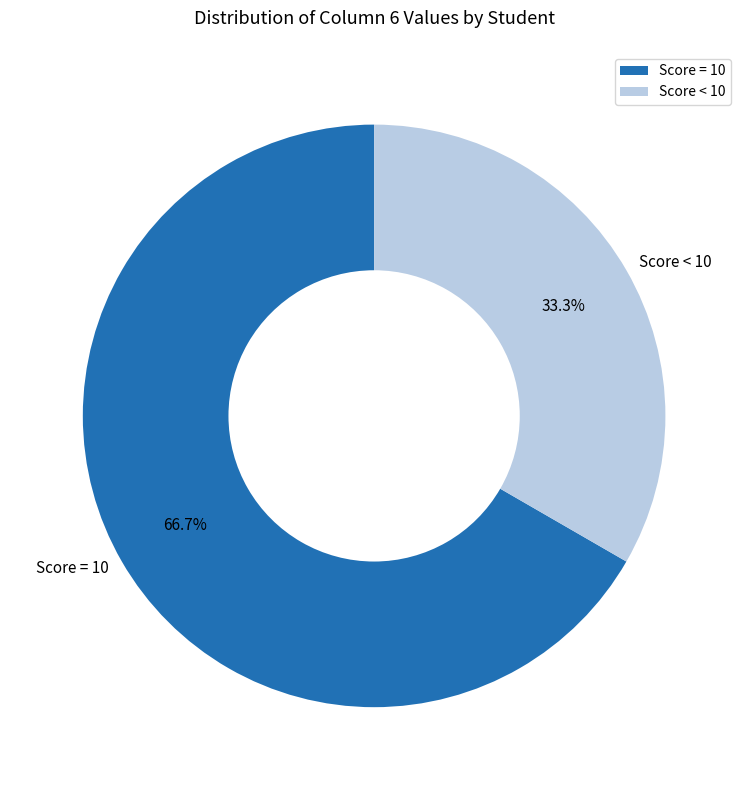

Which category has the smallest portion of the pie?

Score < 10